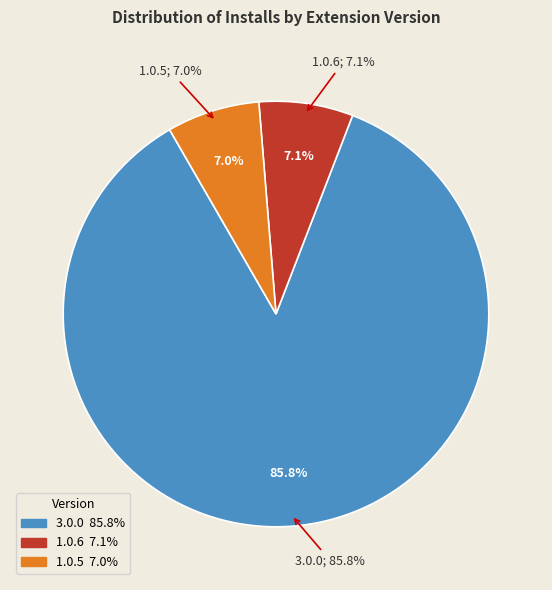

The 1.0.5 slice represents 1% of the pie. True or false?

False